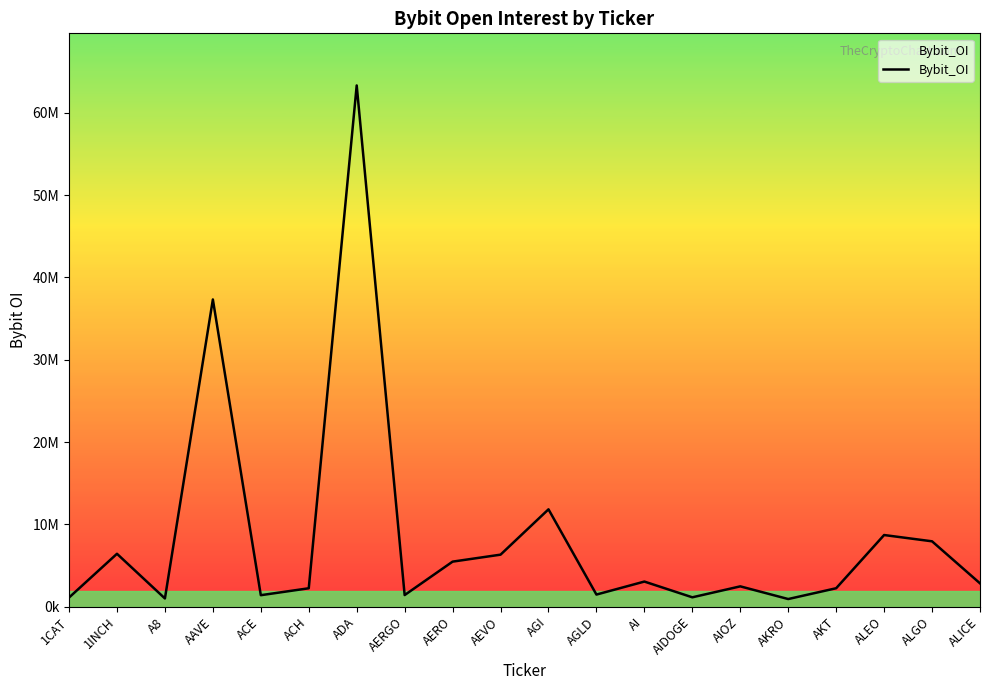

What is the maximum value shown in the chart?

63339383